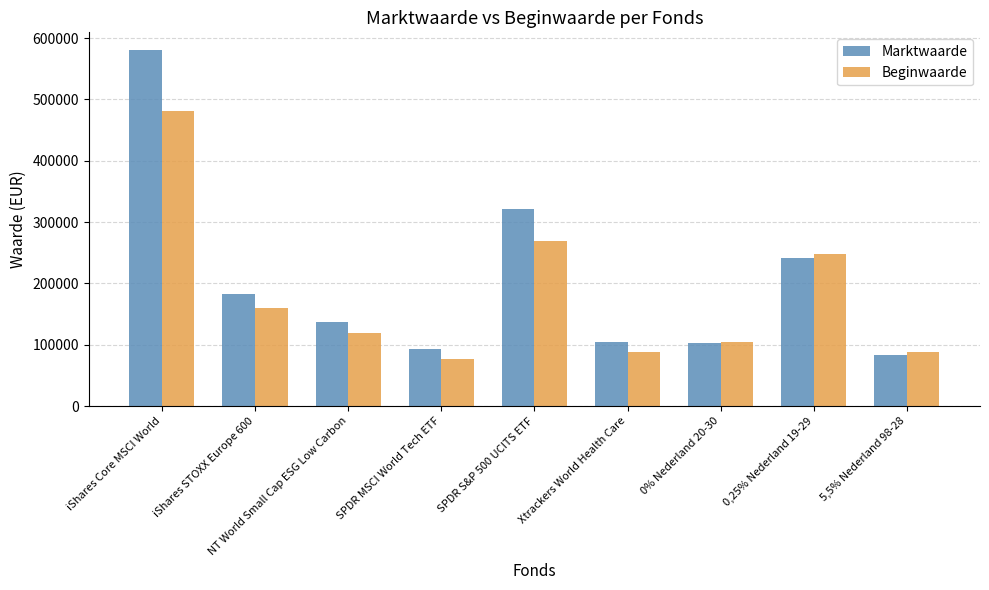

True or false: Marktwaarde has a value of 241191 at 0,25% Nederland 19-29.

True